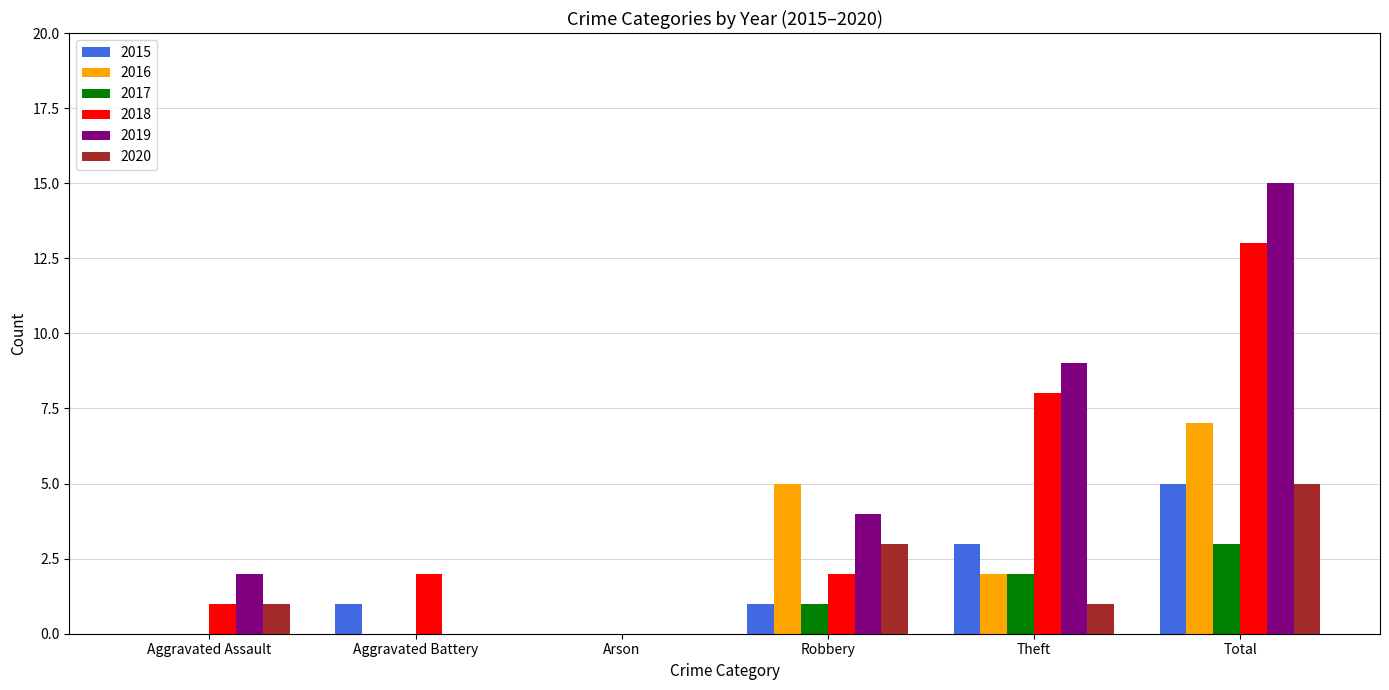

How many data points does each series have?

6